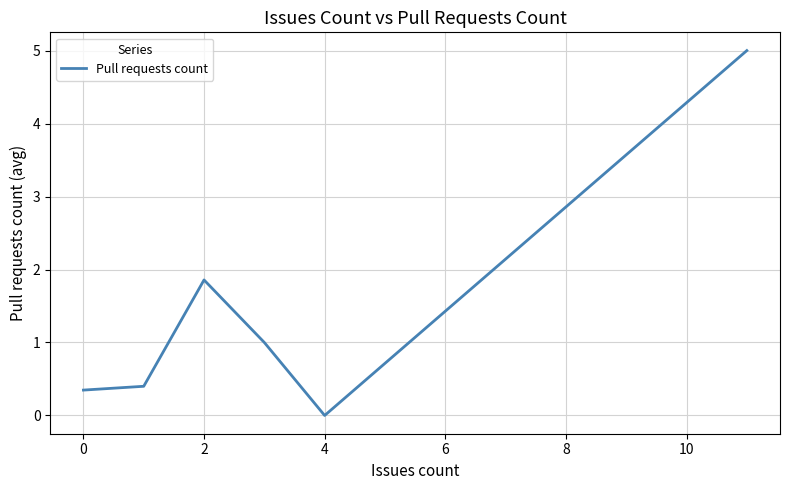

What is the greatest value displayed?

5.0